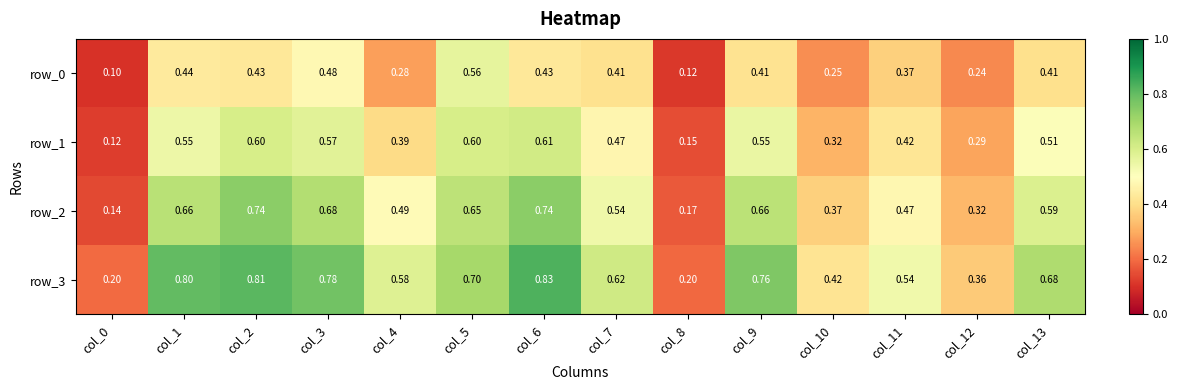

Is the value of row_1 at col_8 greater than the value of row_3 at col_9?

No